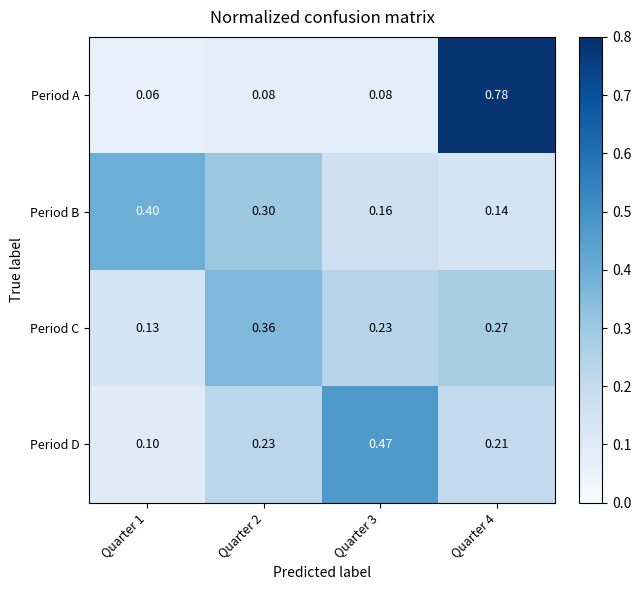

Which series has the largest range (max minus min)?

Period A